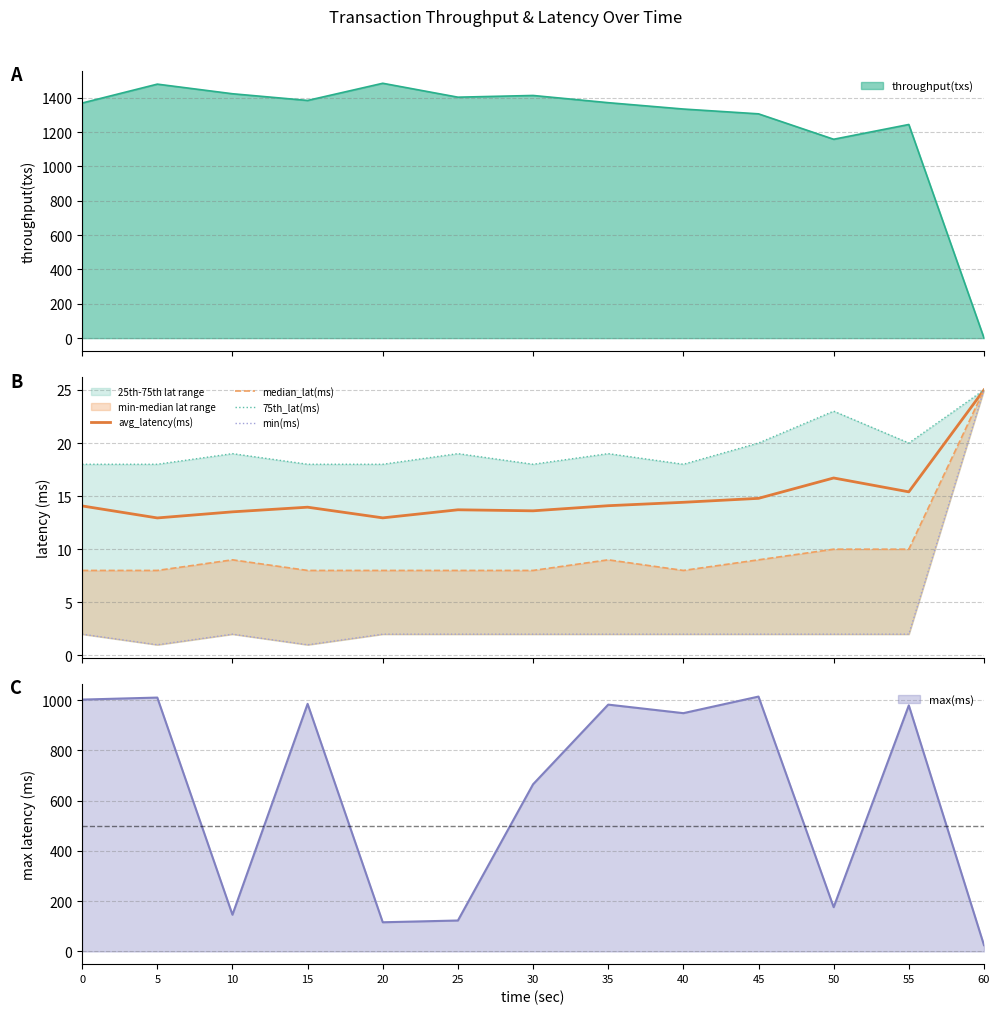

How many lines are shown in the chart?

4